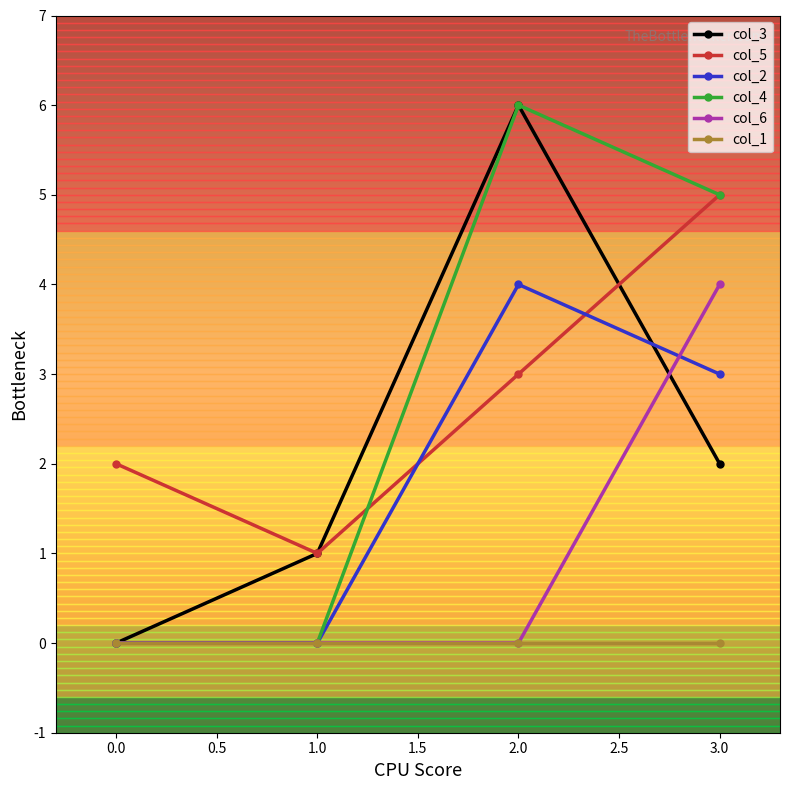

Is the value of col_4 at 0.0 greater than the value of col_3 at 2.0?

No